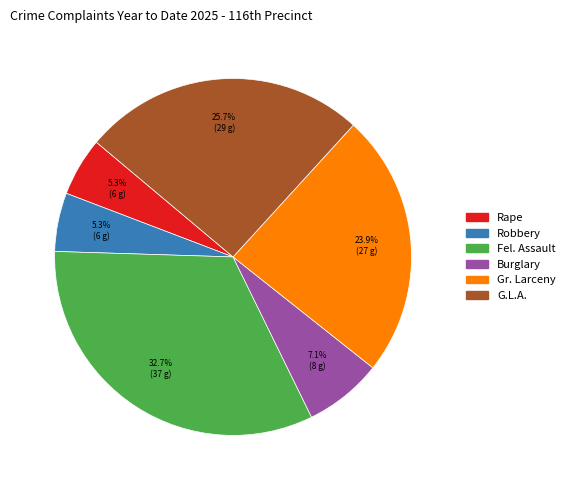

Is there a majority slice in this chart?

No